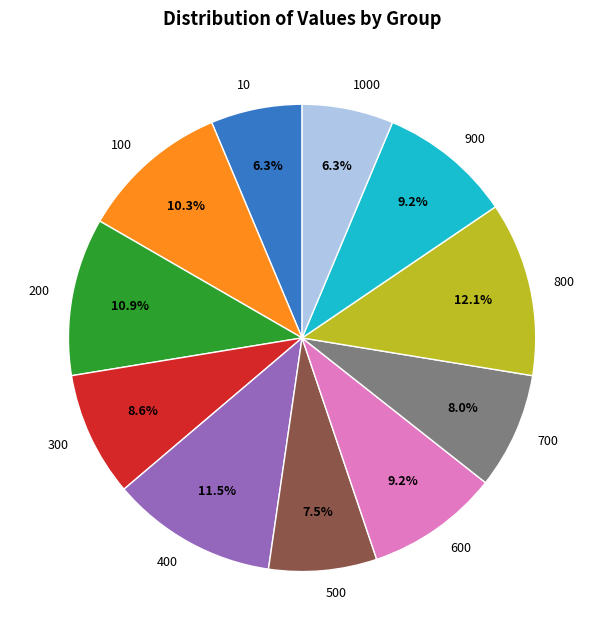

Is there any slice that represents more than half of the pie?

No